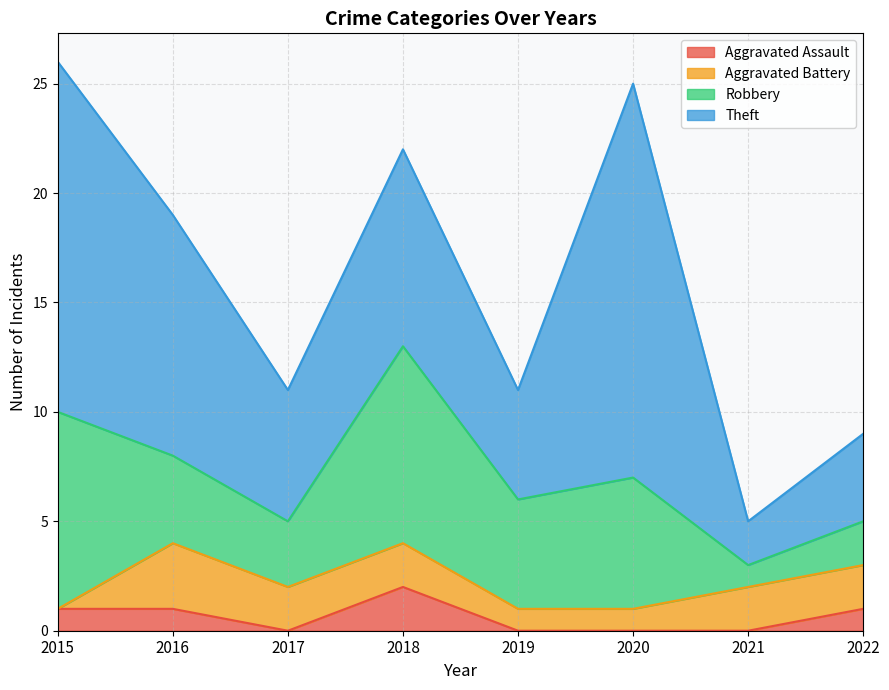

Between 2016 and 2015, which is larger?

2016